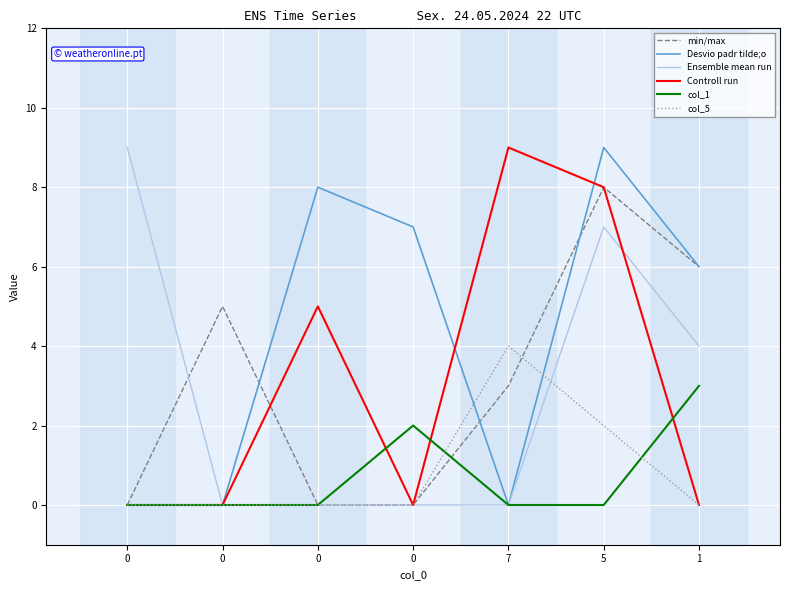

What is the sum of all Controll run values?

22